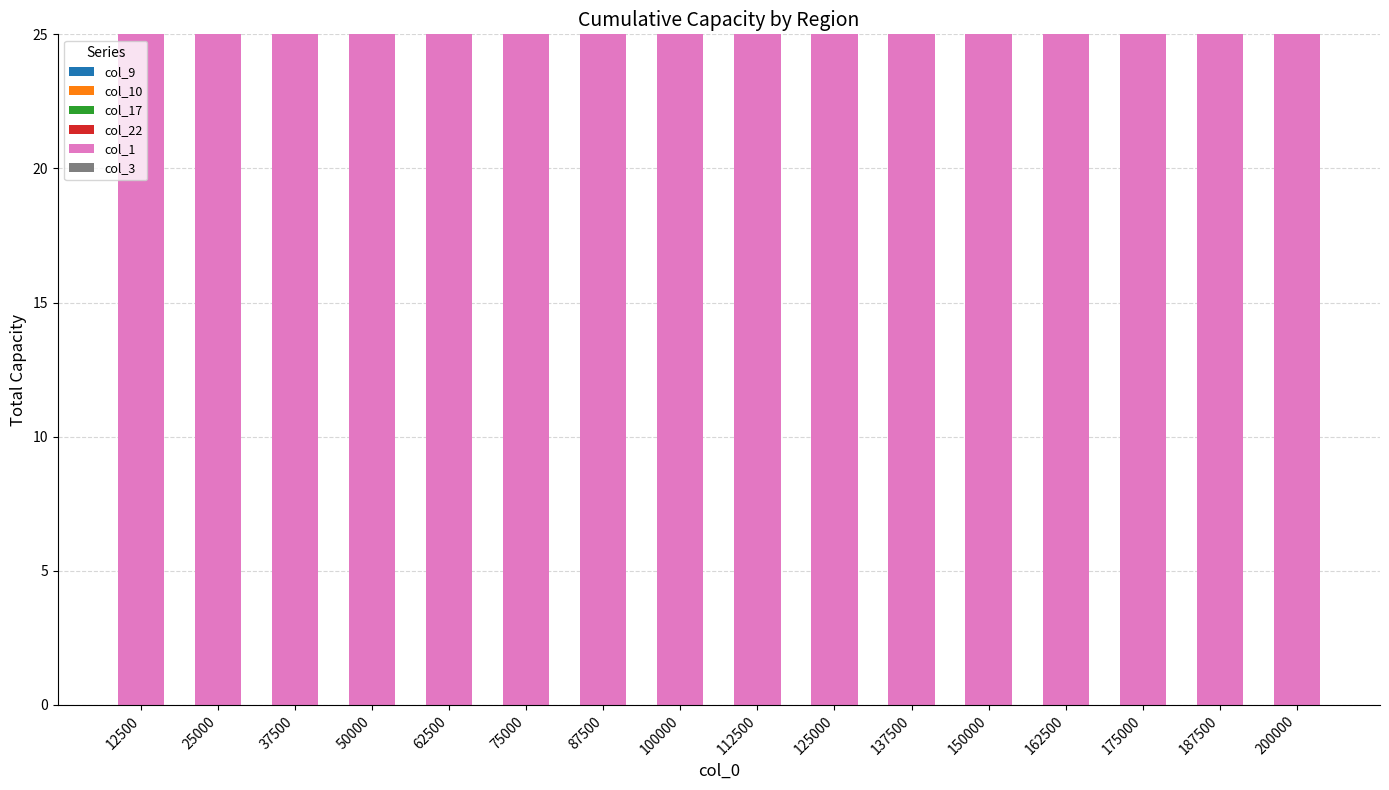

What is the value of the col_1 bar at the 2nd from the left?

25